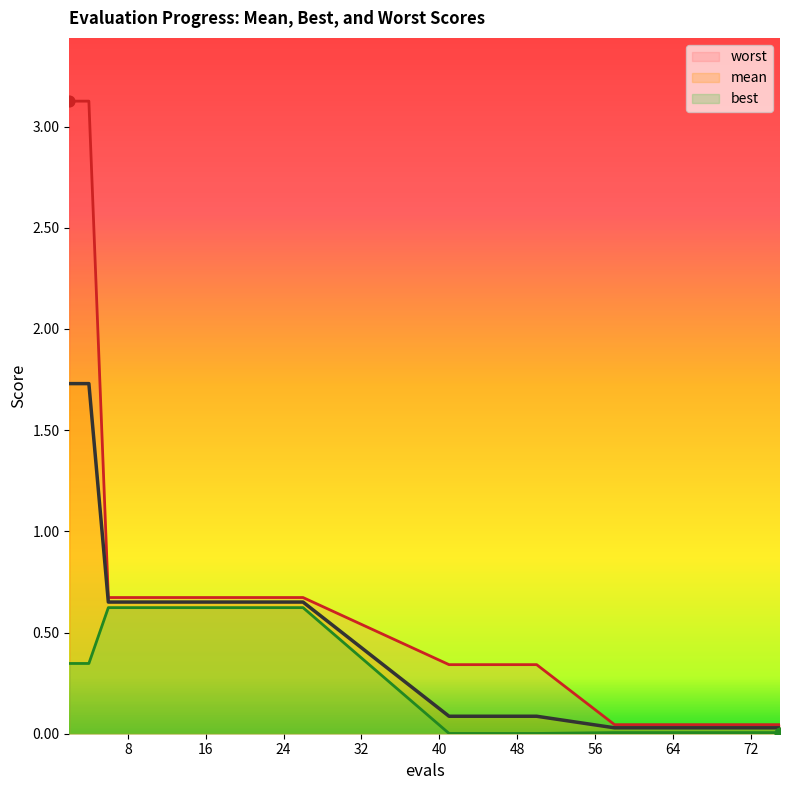

Which series has the widest spread of Y values?

worst